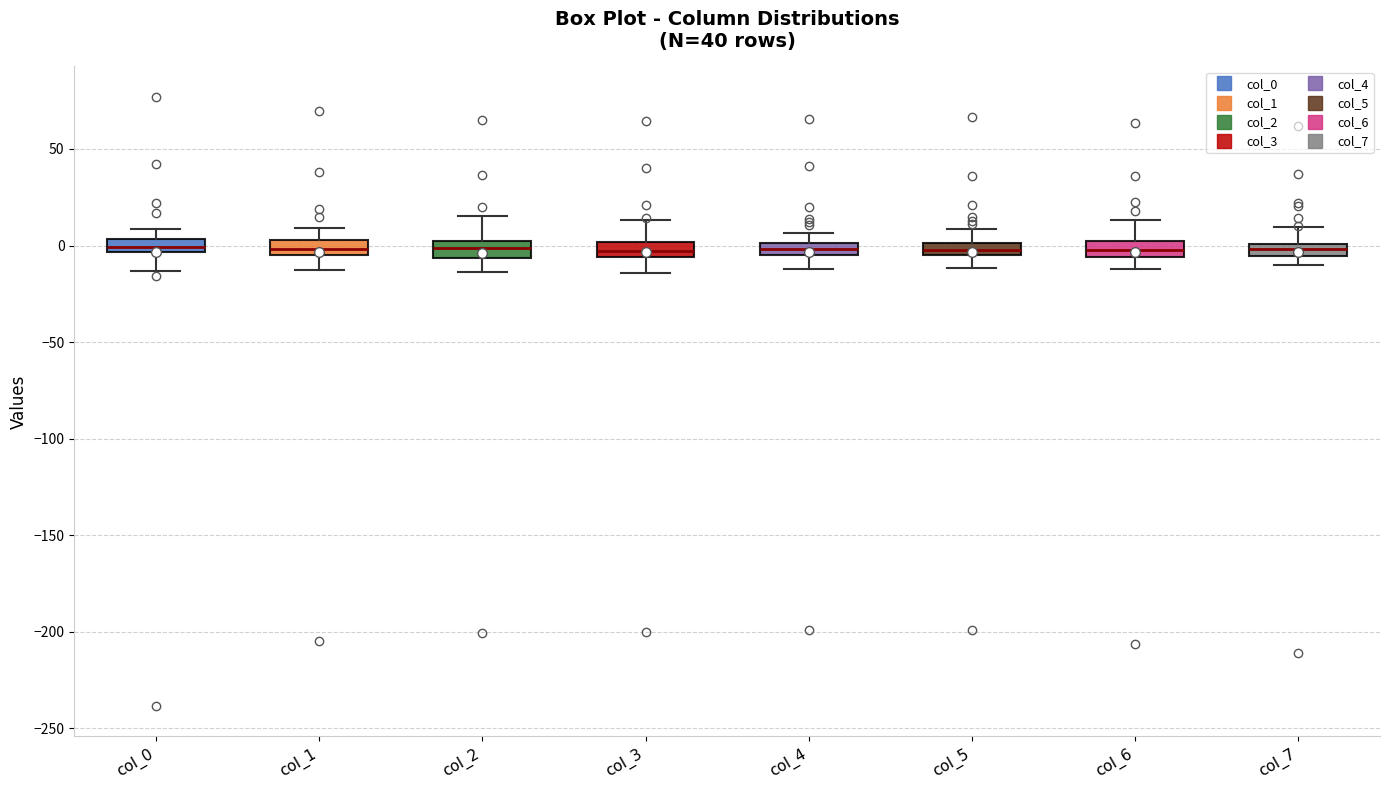

Where does the upper whisker of the box for col_0 end on the y-axis? The values are not printed on the chart, so give them approximately, as read against the axis.

10